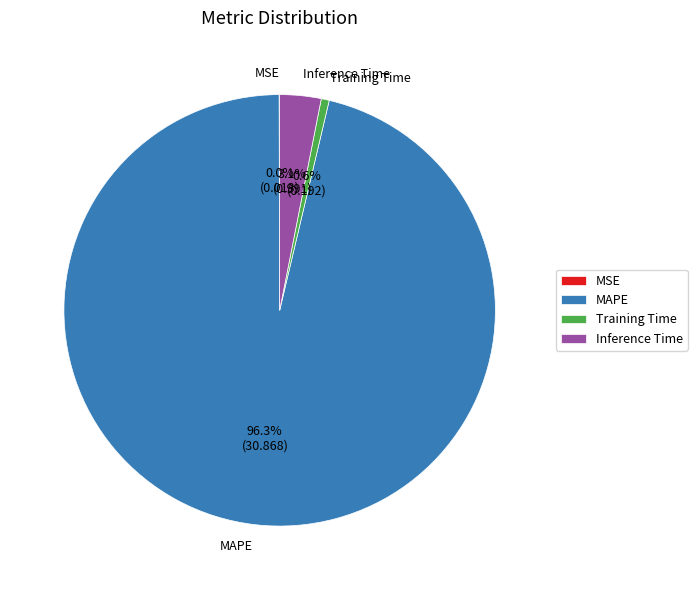

Which slice is the largest?

MAPE